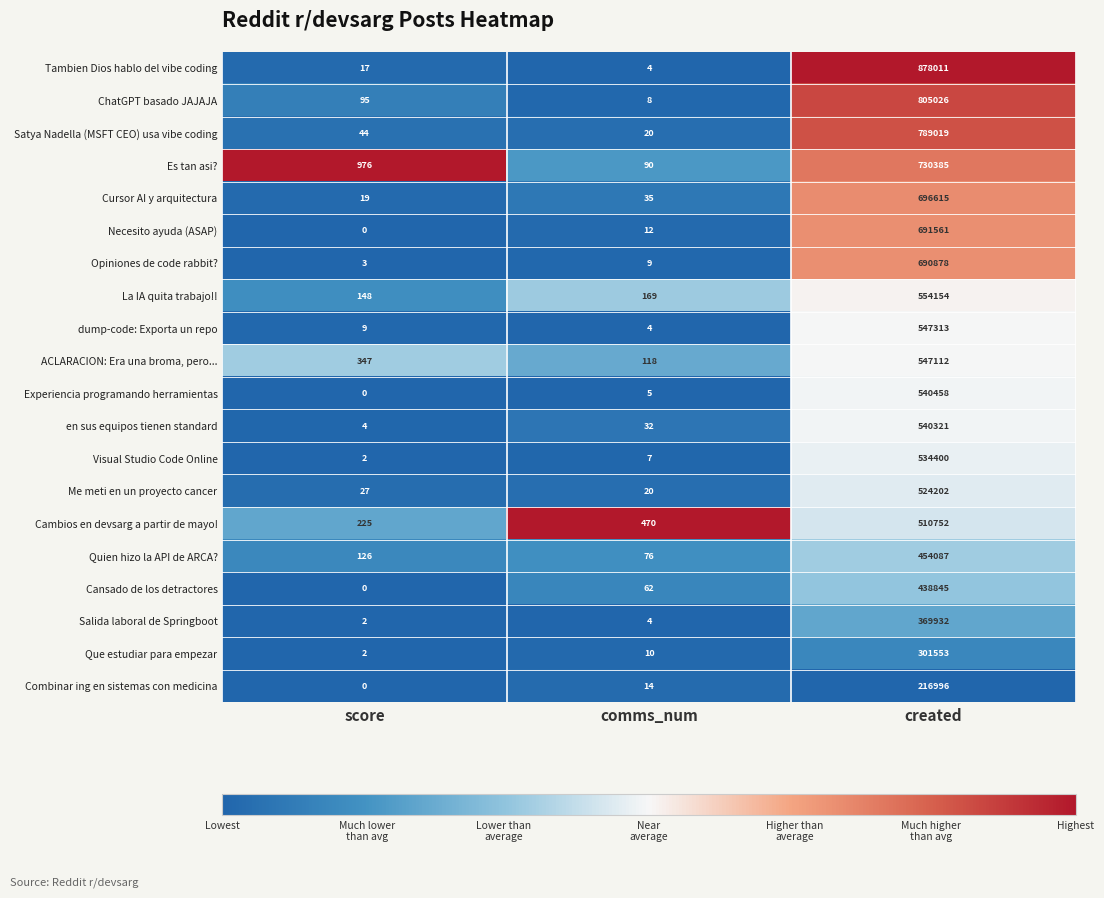

What is the sum of the ChatGPT basado JAJAJA values at comms_num and created?

805034